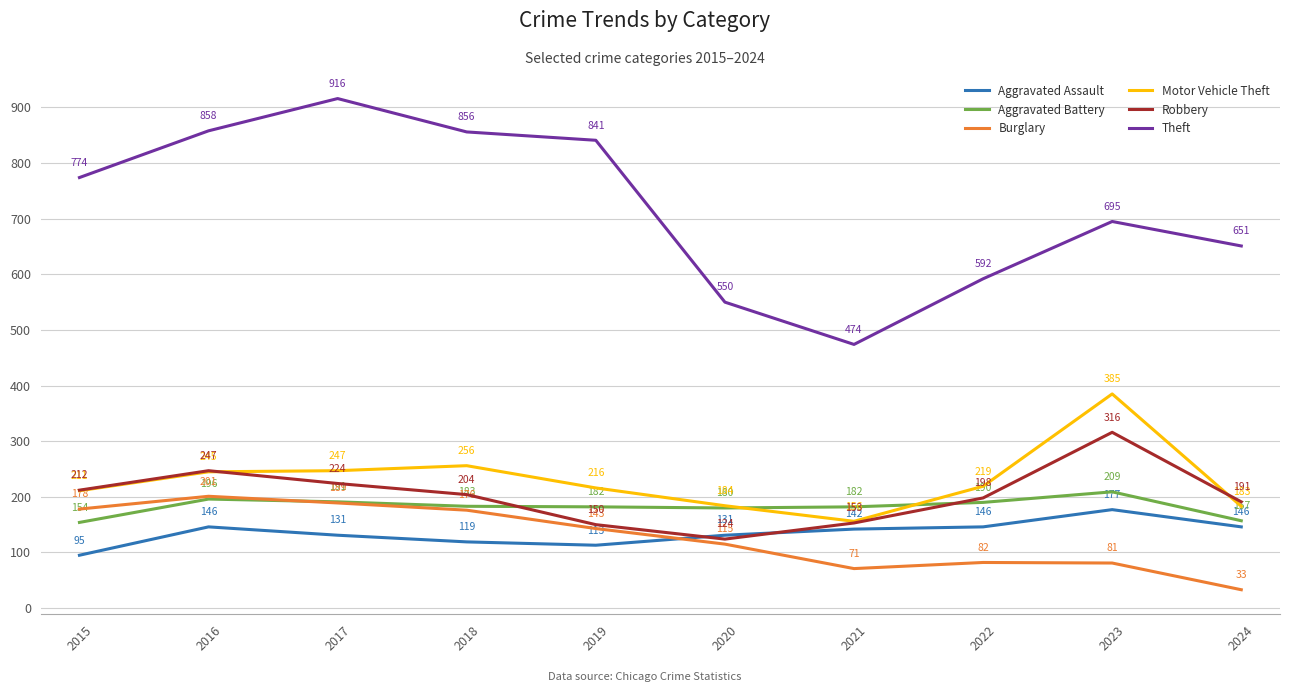

What is the minimum value shown in the chart?

33